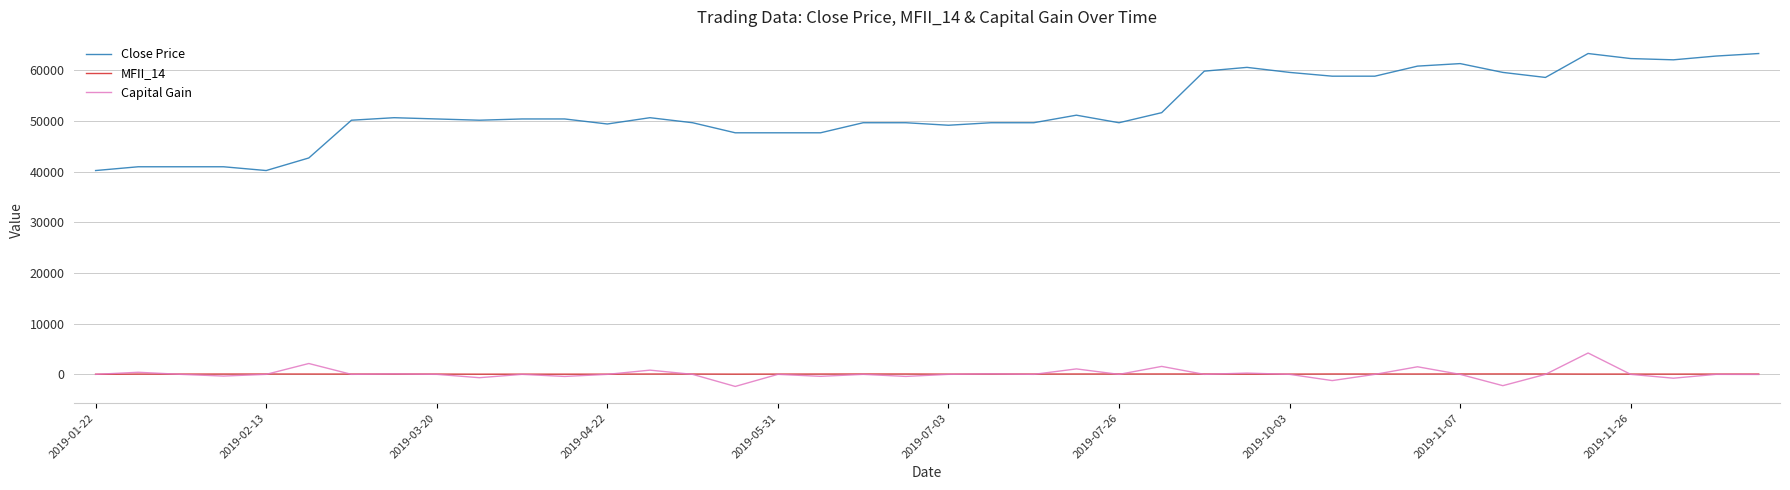

What is the smallest value displayed?

-2381.8